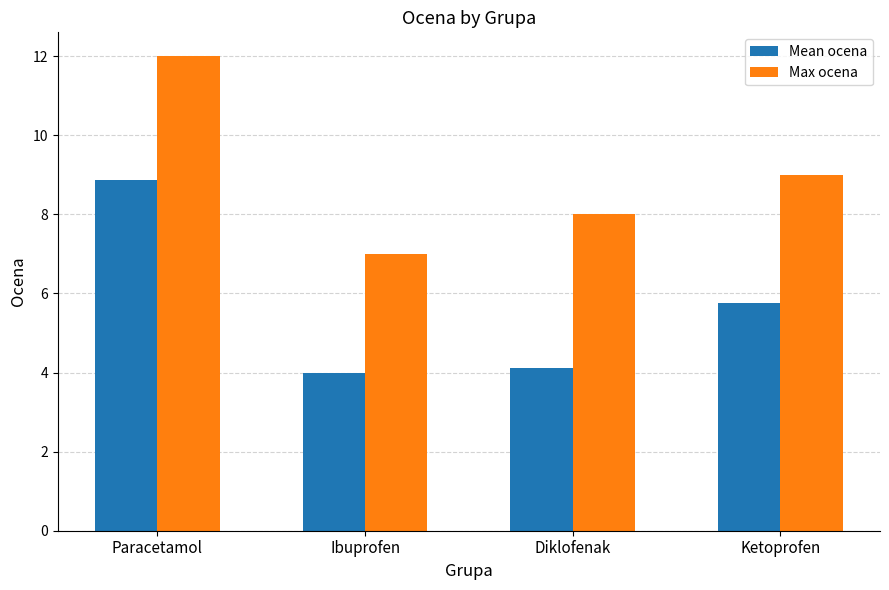

What is the sum of the Mean ocena values at Paracetamol and Ibuprofen?

12.9